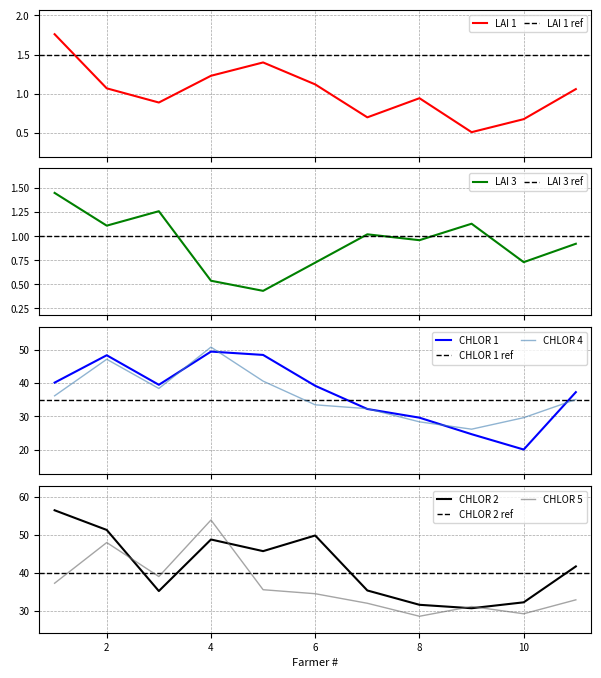

What is the total value across all series at 8?

120.2